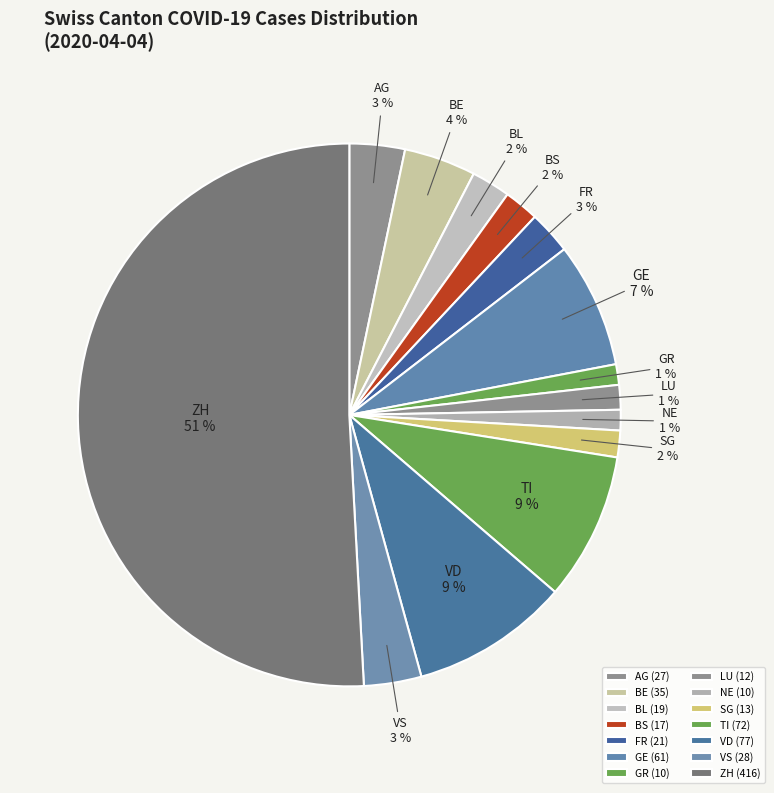

To the nearest percent, what is the combined percentage of SG and BS?

4%